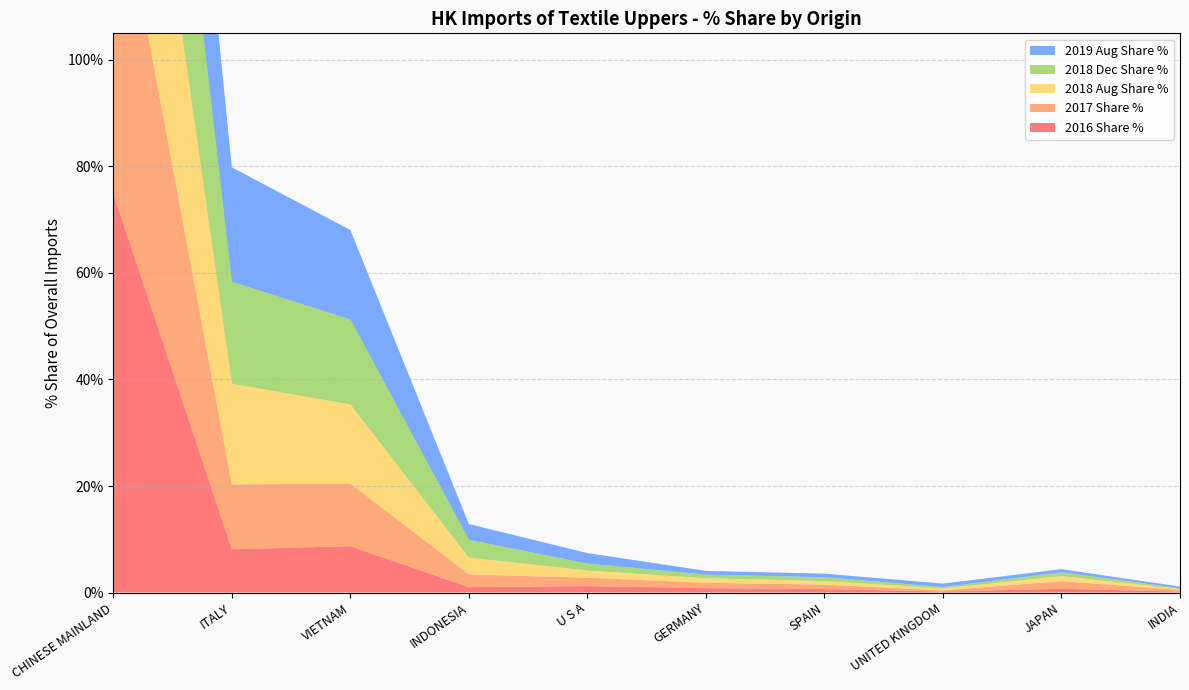

Reading right to left, what are all the values shown in this chart?

2016 Share %: 0.2	0.7	0.2	0.7	0.8	1.2	1.0	8.7	8.1	74.9
2017 Share %: 0.3	1.4	0.2	0.8	1.0	1.6	2.4	11.8	12.2	64.8
2018 Aug Share %: 0.2	0.9	0.4	0.7	0.9	1.3	3.1	14.8	18.9	56.0
2018 Dec Share %: 0.1	0.7	0.3	0.7	0.7	1.3	3.4	16.0	19.1	55.3
2019 Aug Share %: 0.3	0.6	0.7	0.7	0.7	2.0	3.0	16.8	21.5	52.0